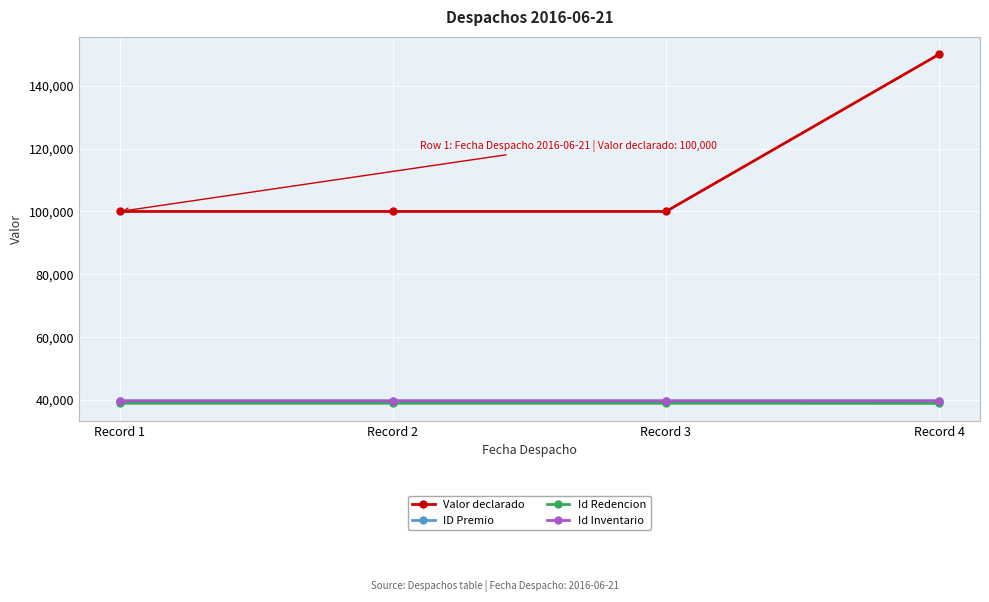

Rank the series by their maximum value, from highest to lowest.

Valor declarado, ID Premio, Id Inventario, Id Redencion